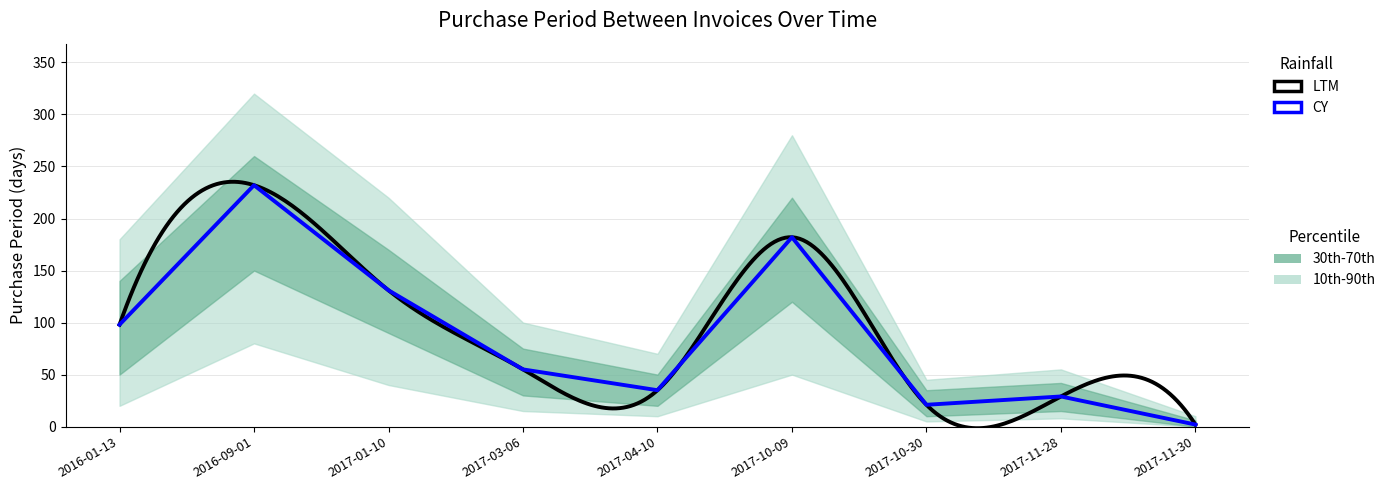

Where is the first local maximum?

2016-09-01